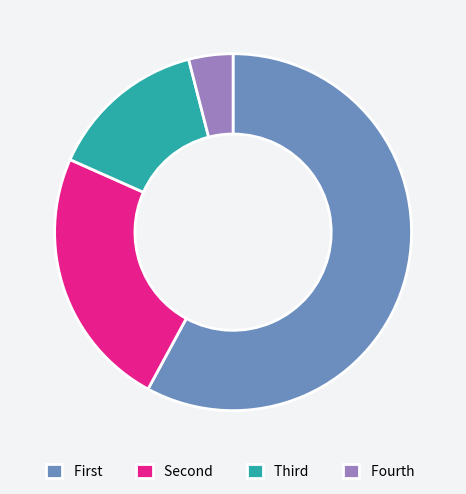

What is the majority slice?

First